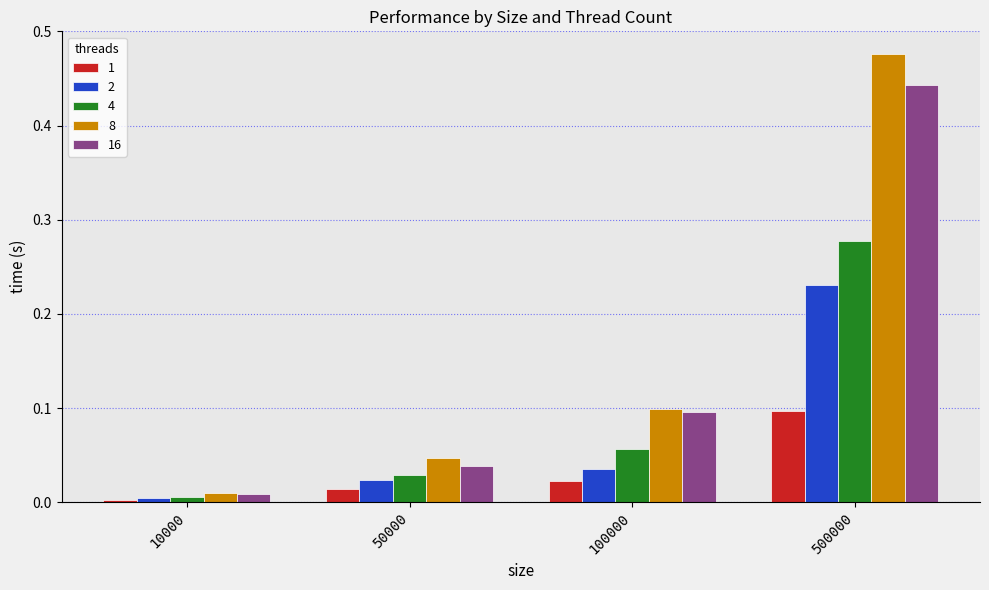

Rank the categories by 16 value from lowest to highest.

10000, 50000, 100000, 500000